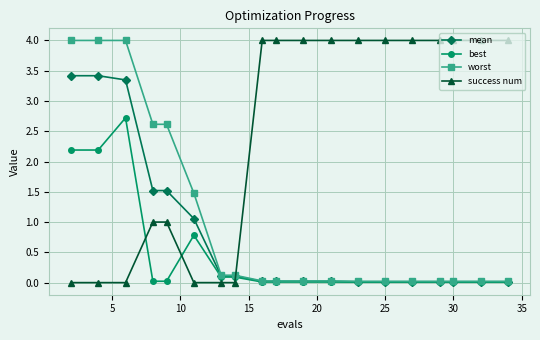

True or false: success num and best cross at least once.

True